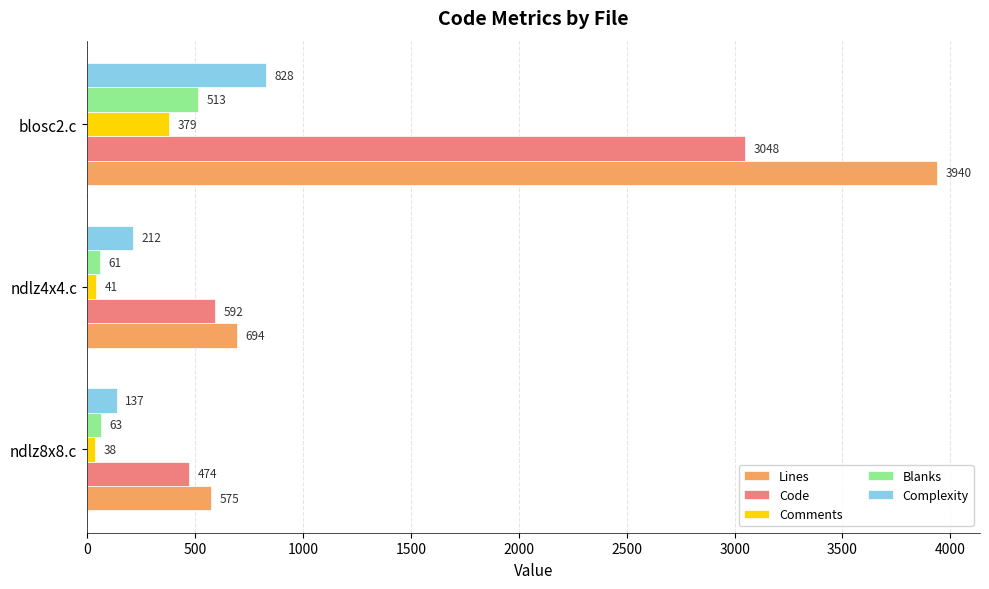

List the labels in order of Code value, largest first.

blosc2.c, ndlz4x4.c, ndlz8x8.c